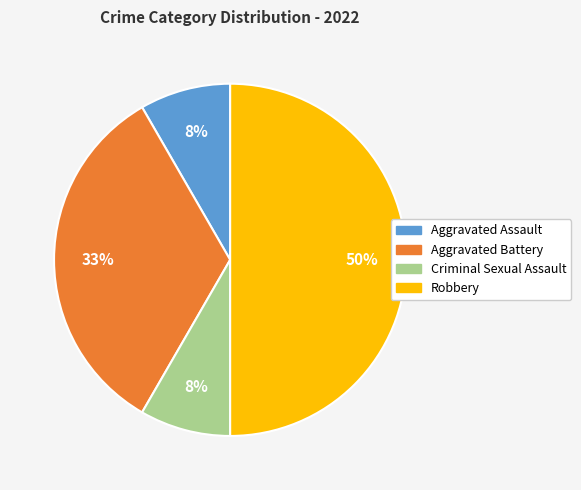

What is the ratio of the value at Robbery to the value at Aggravated Battery?

1.5